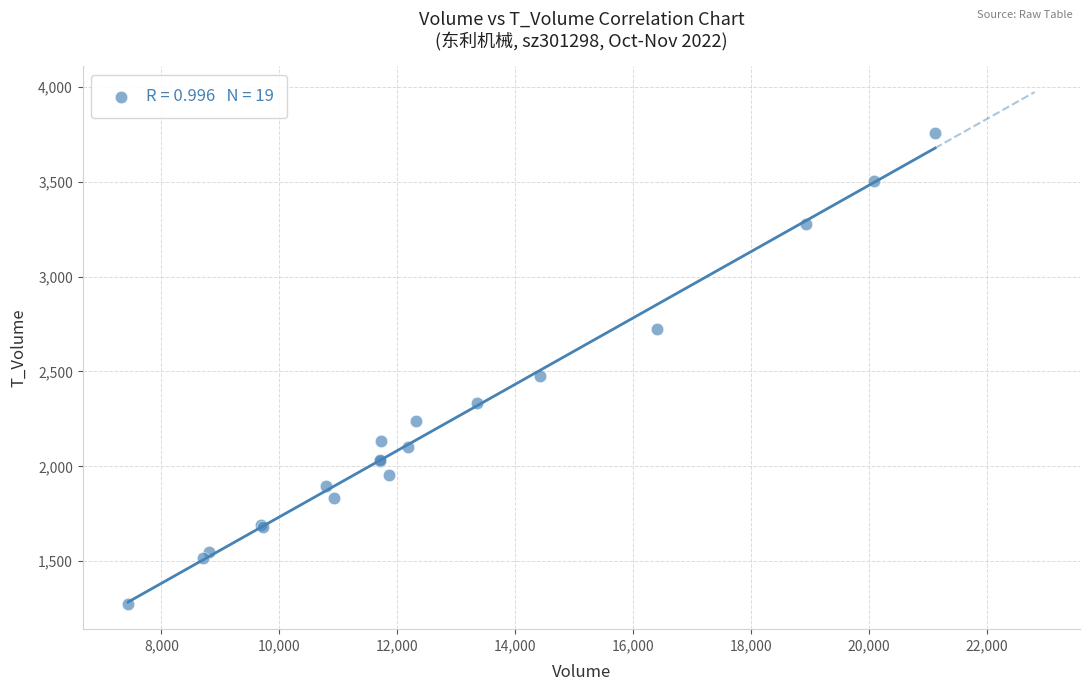

What Y value in the scatter plot is closest to 2515?

2475